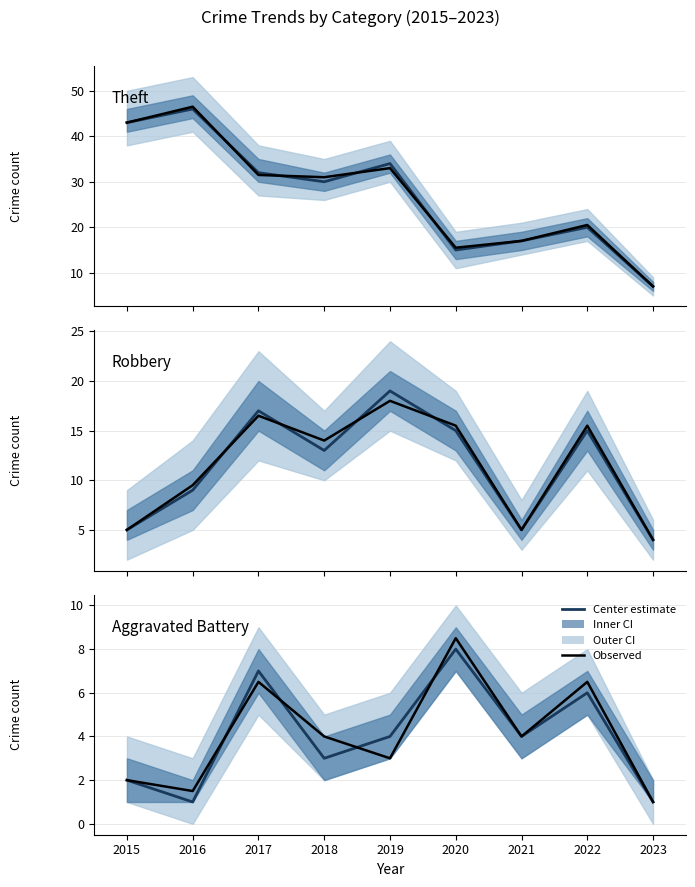

Is the value of Aggravated Battery at 2018 greater than the value of Aggravated Battery (observed) at 2021?

No